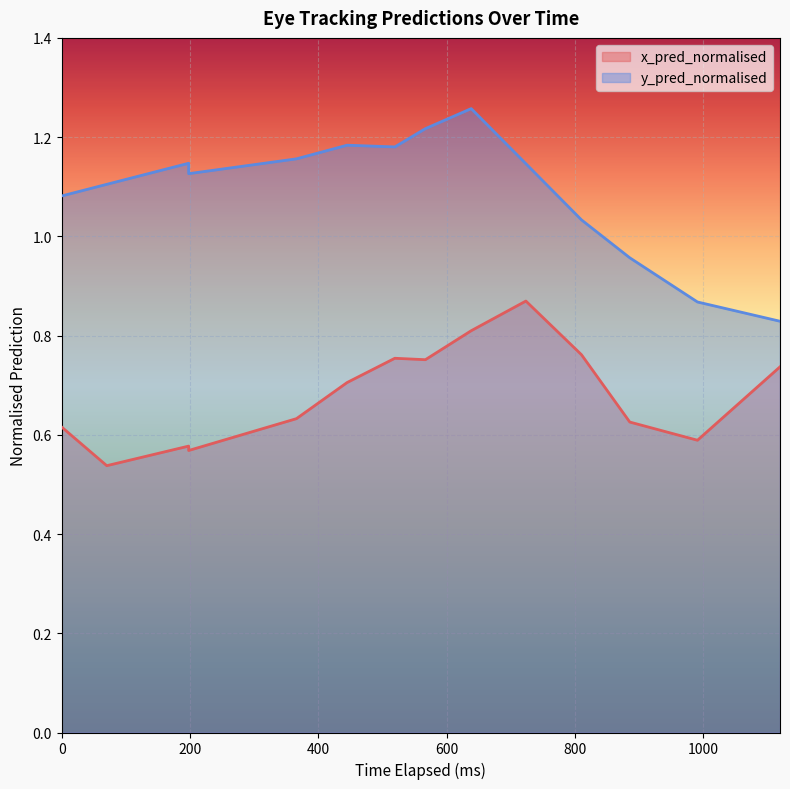

True or false: x_pred_normalised and y_pred_normalised intersect in this chart.

False